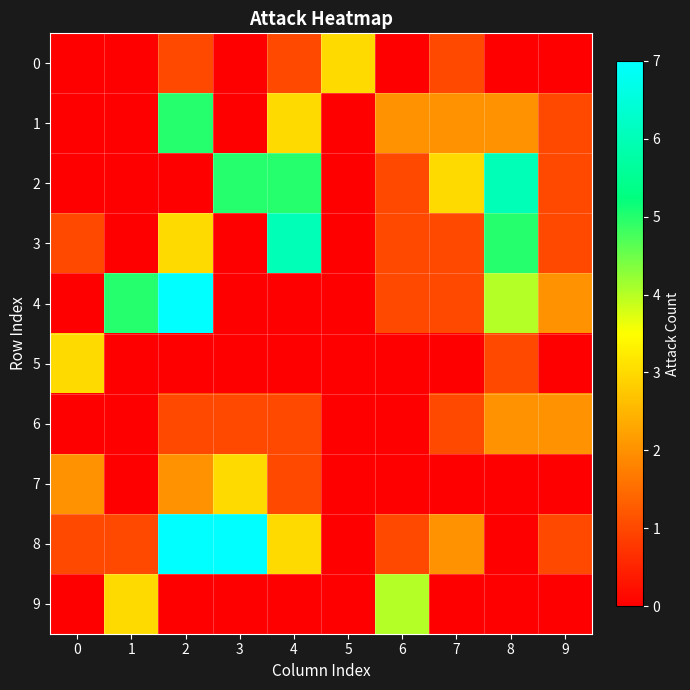

What is the difference between the highest and lowest values at 1?

5